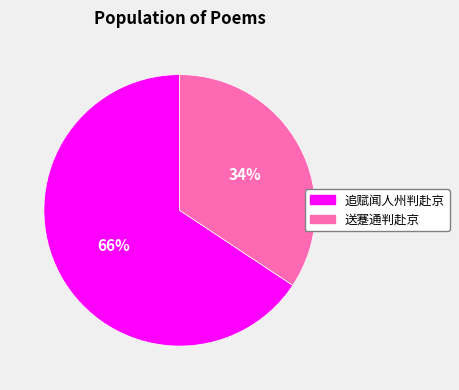

What is the majority slice?

追赋闻人州判赴京